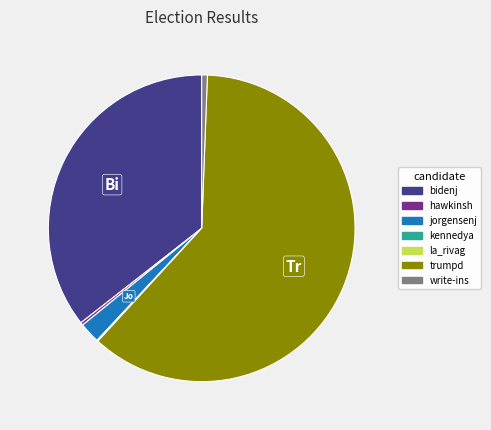

Which has a higher value, write-ins or jorgensenj?

jorgensenj